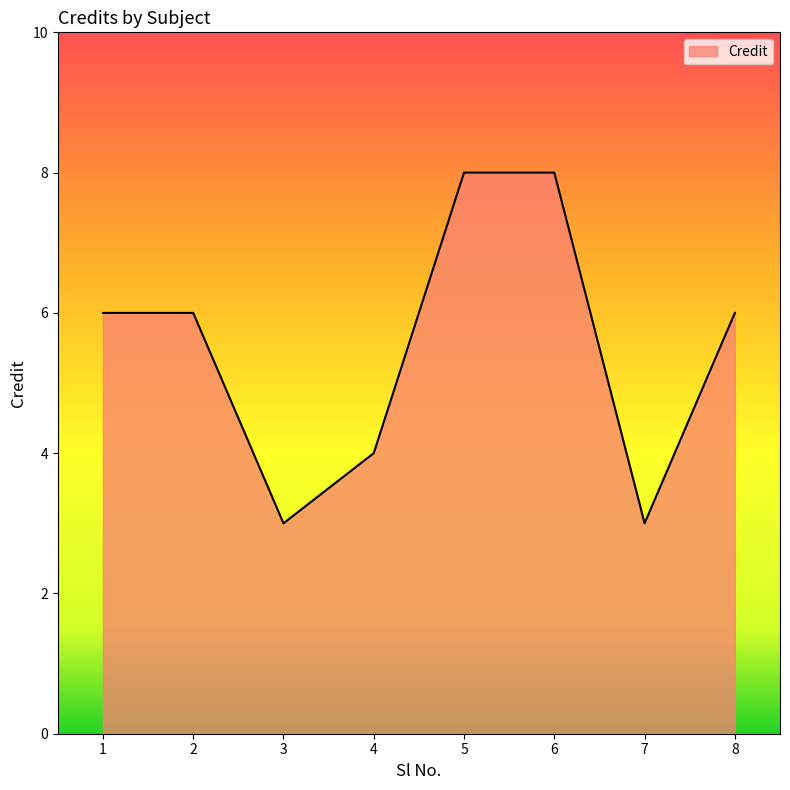

Is it true that the value at 5 is 8?

True